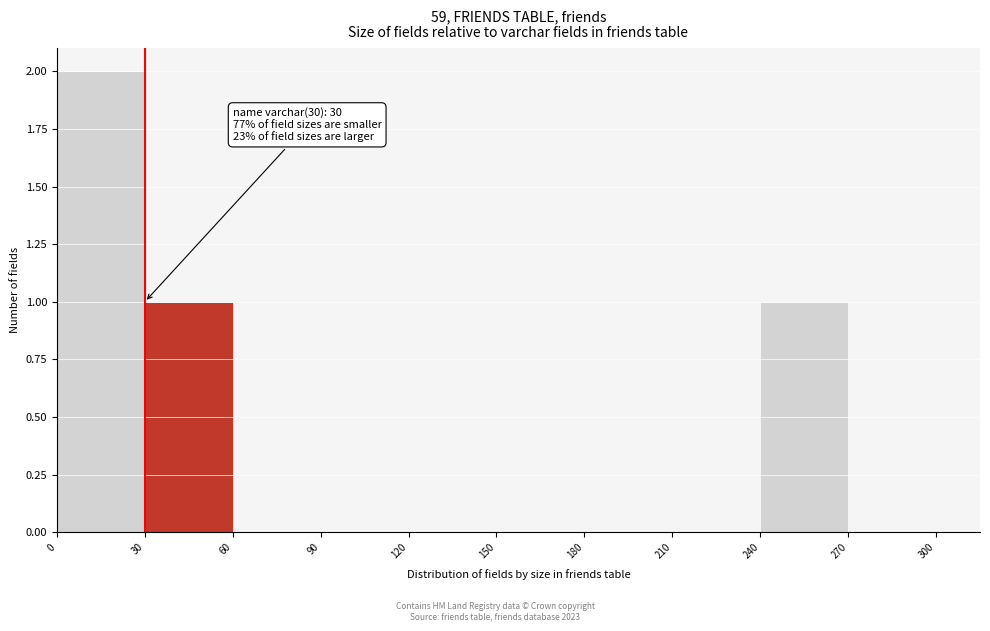

Over which range of the x-axis is the bar tallest?

0 to 30